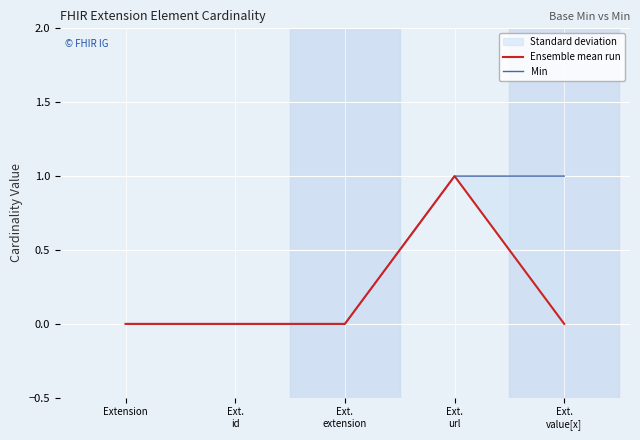

At which label does Min reach its minimum?

Extension